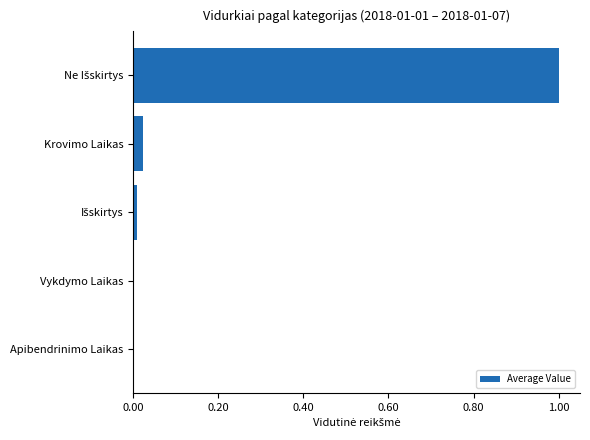

The chart shows a value of 0.0 at Krovimo Laikas. True or false?

True